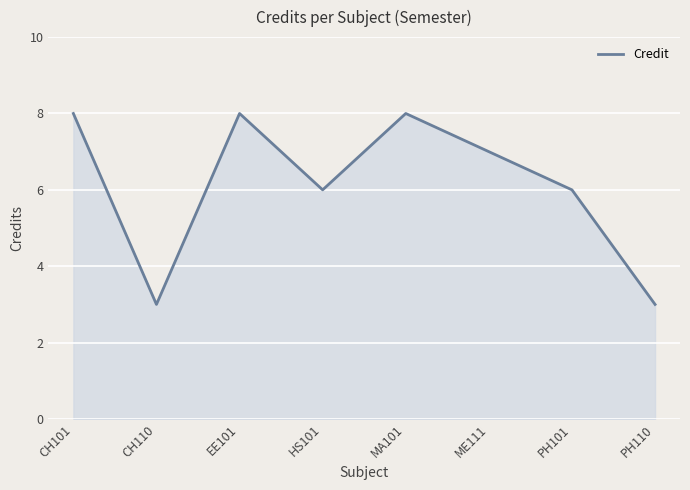

Reading right to left, list all the values displayed in this chart.

PH110=3	PH101=6	ME111=7	MA101=8	HS101=6	EE101=8	CH110=3	CH101=8